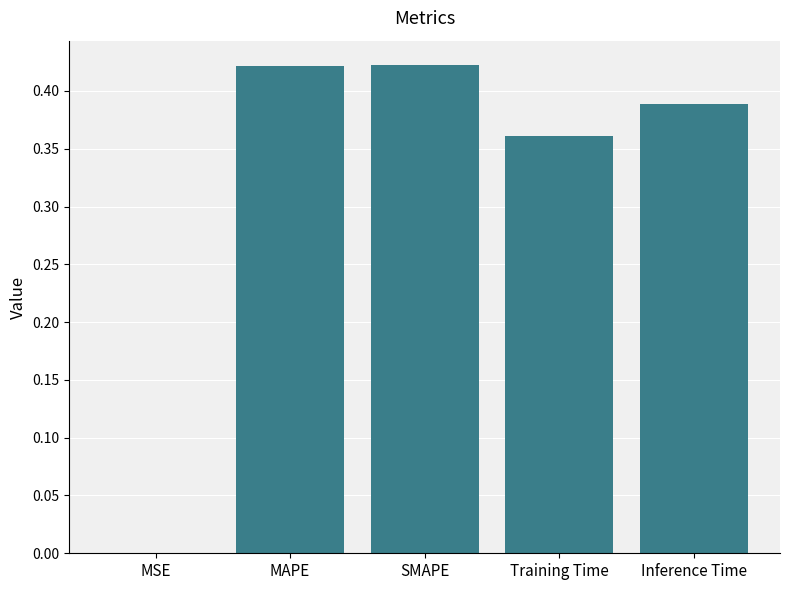

Is it true that the value at MSE is 0.0?

True